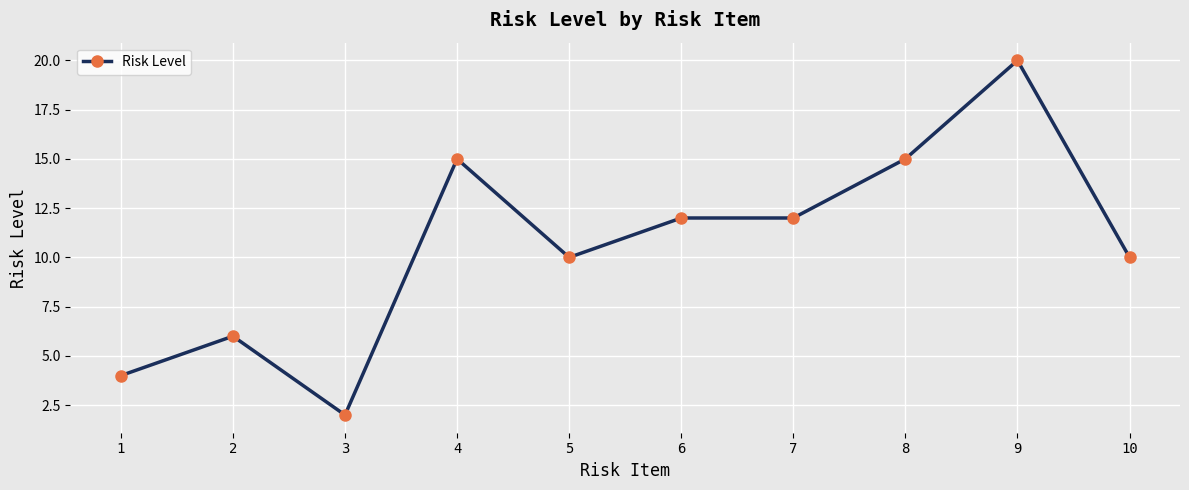

What is the change in value from 3 to 4?

+13